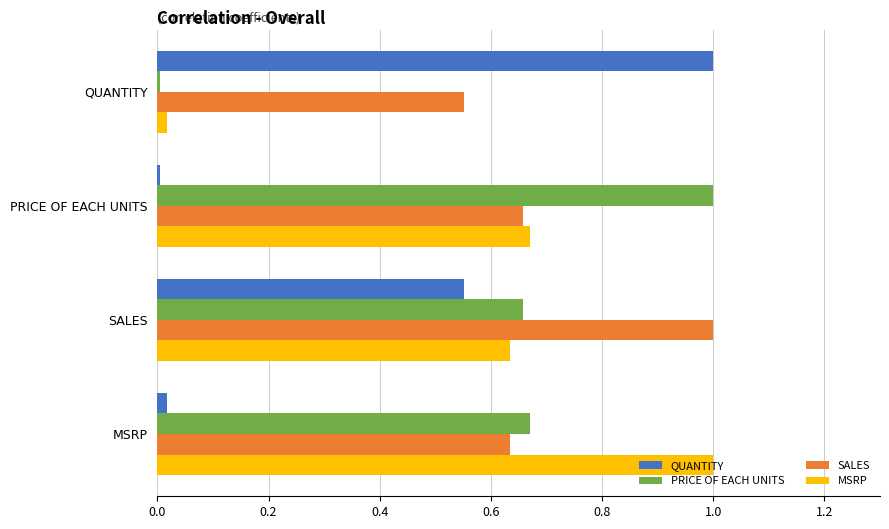

Is it true that QUANTITY equals 0.0 at MSRP?

True